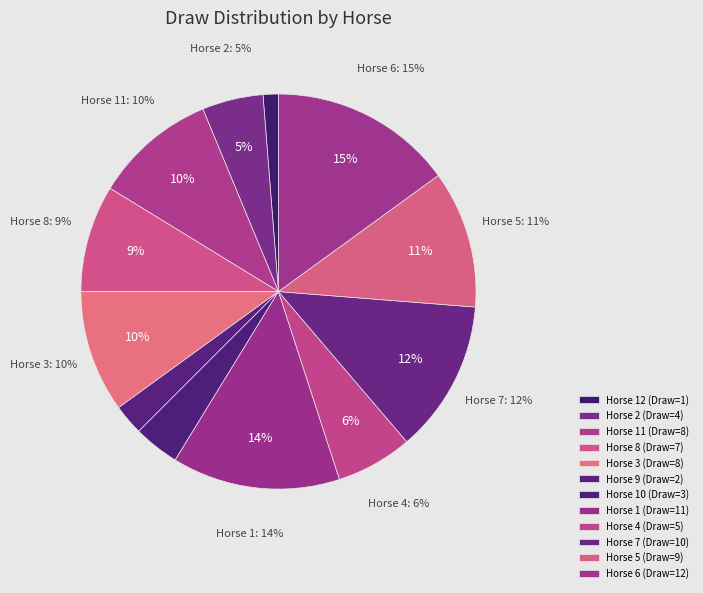

Is the sum of 8 and 3 greater than half?

No